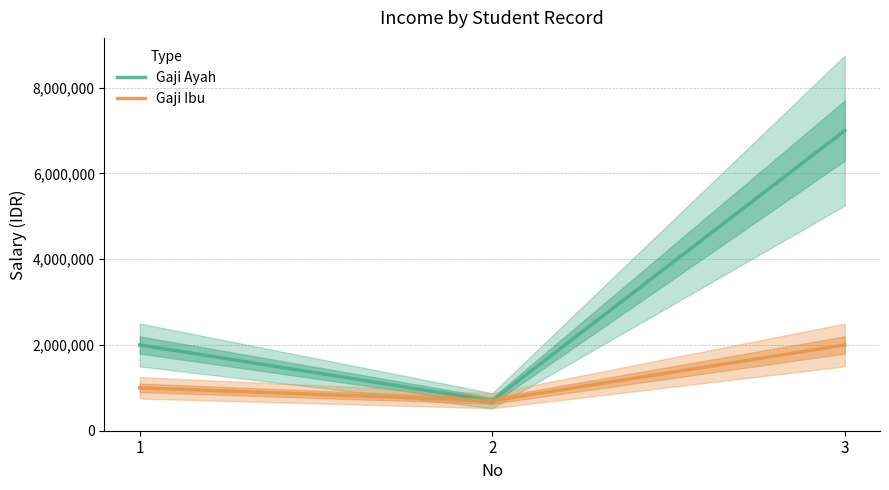

Which has a higher value, 1 or 2?

1